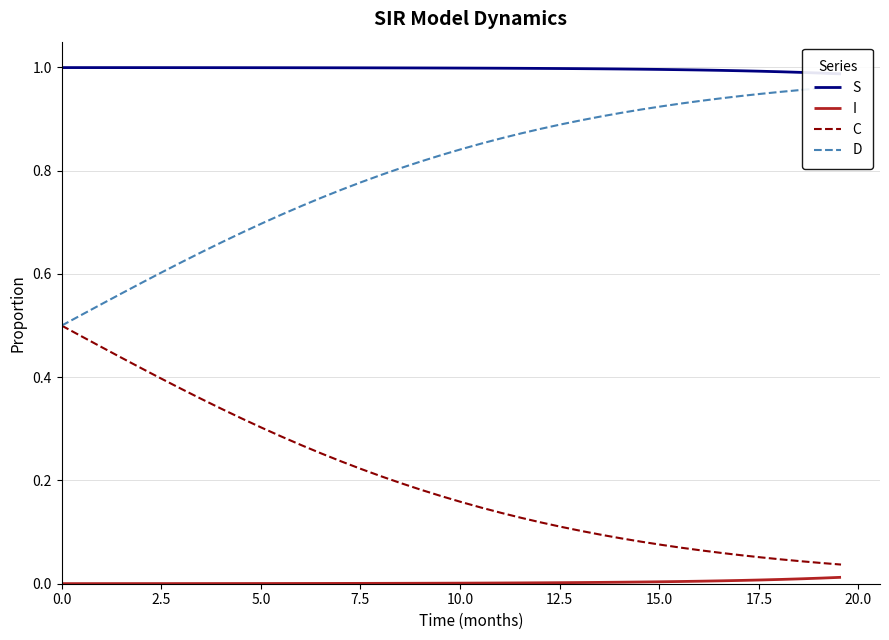

True or false: I and C intersect in this chart.

False